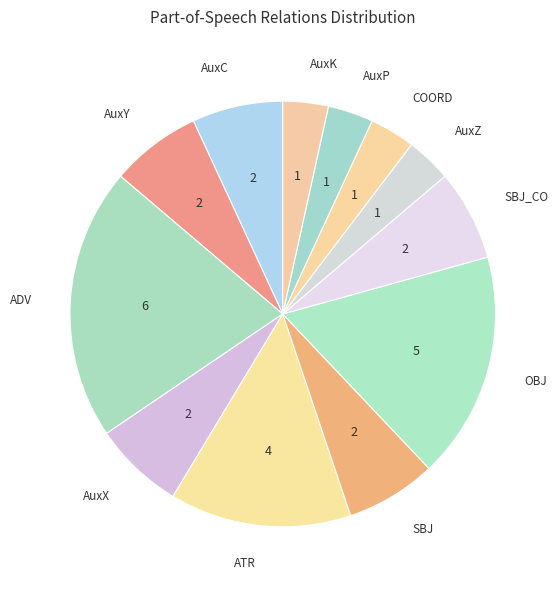

The AuxY slice represents 7% of the pie. True or false?

True